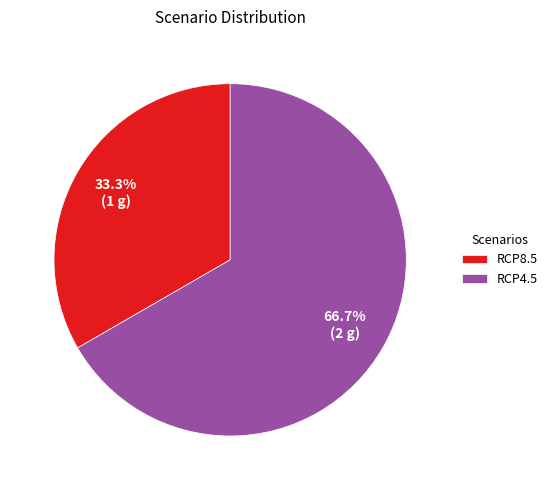

How many slices are in this pie chart?

2